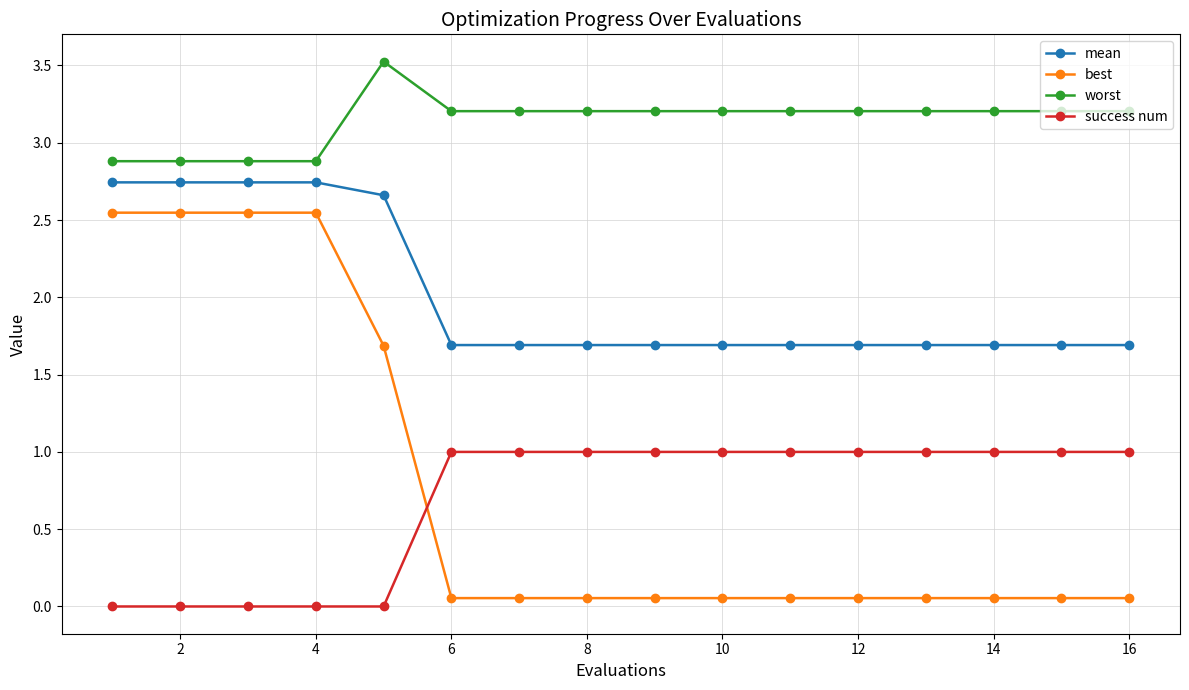

Which series has the largest range (max minus min)?

best